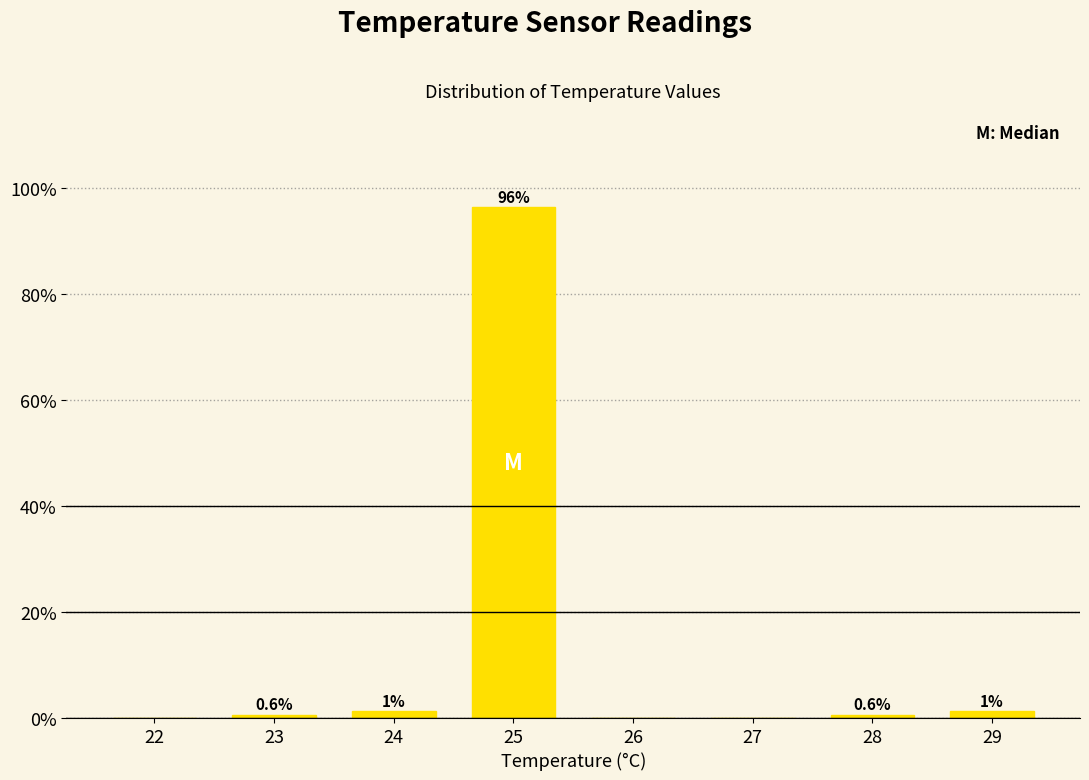

What is the approximate value at 23?

0.6